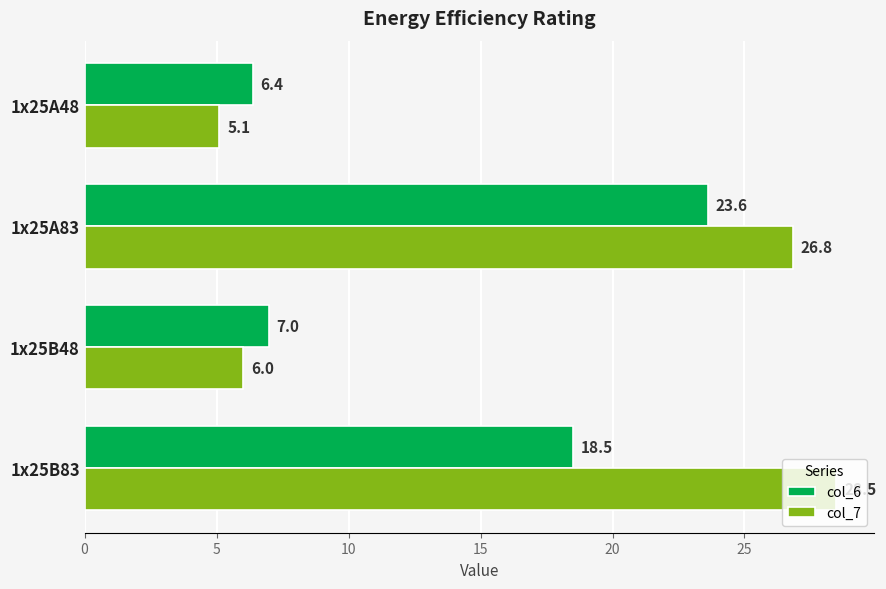

The value of col_6 at 1x25B83 is 29.8. True or false?

False